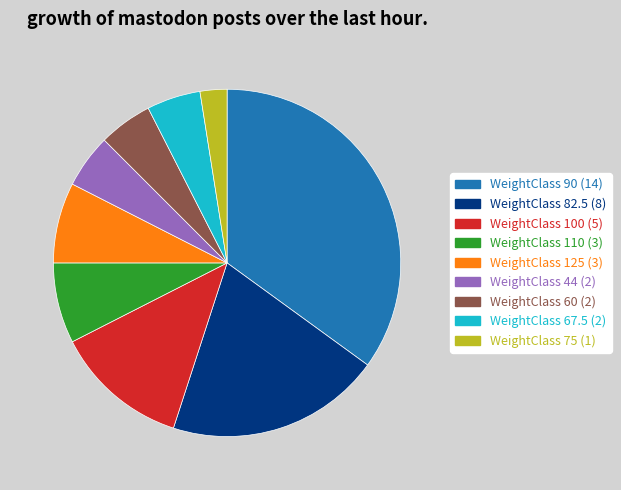

Which category has the biggest portion of the pie?

WeightClass 90 (14)